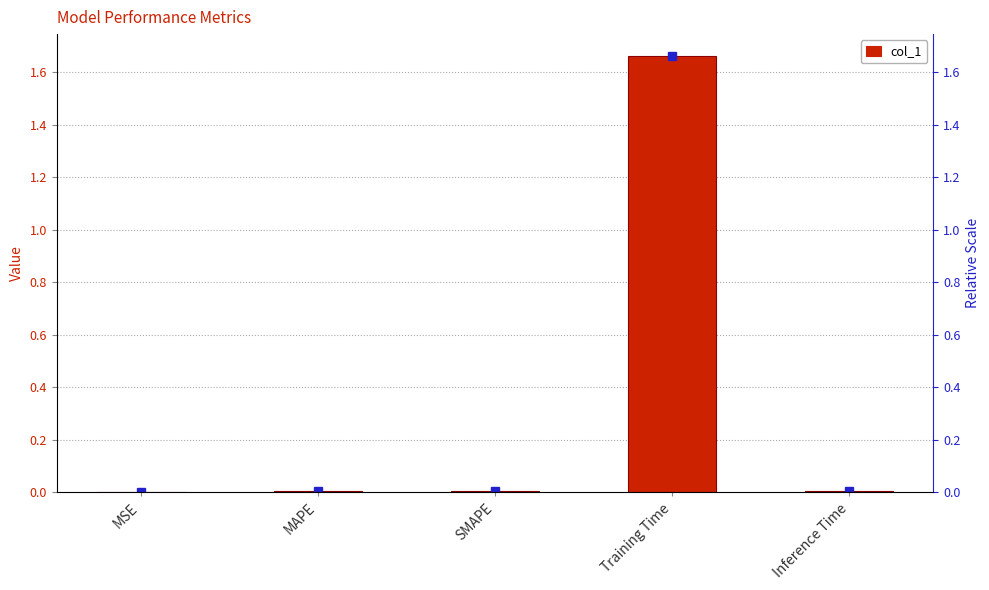

Are the bars grouped side by side (vs. stacked)?

No